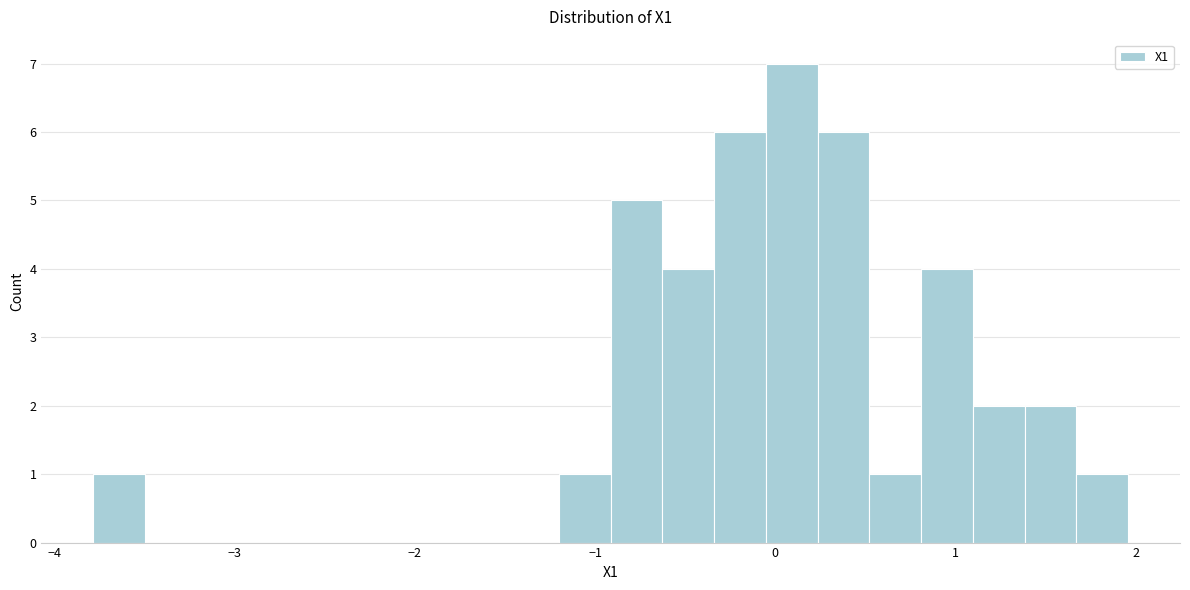

Around what value on the x-axis is the tallest bar? Give the approximate position of its centre, as read against the axis.

0.1